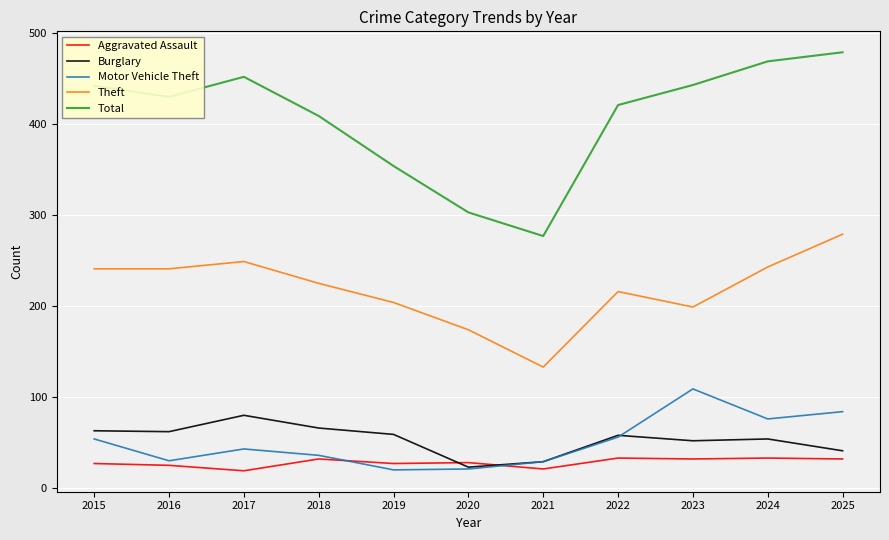

At how many categories does at least one series exceed 466?

2